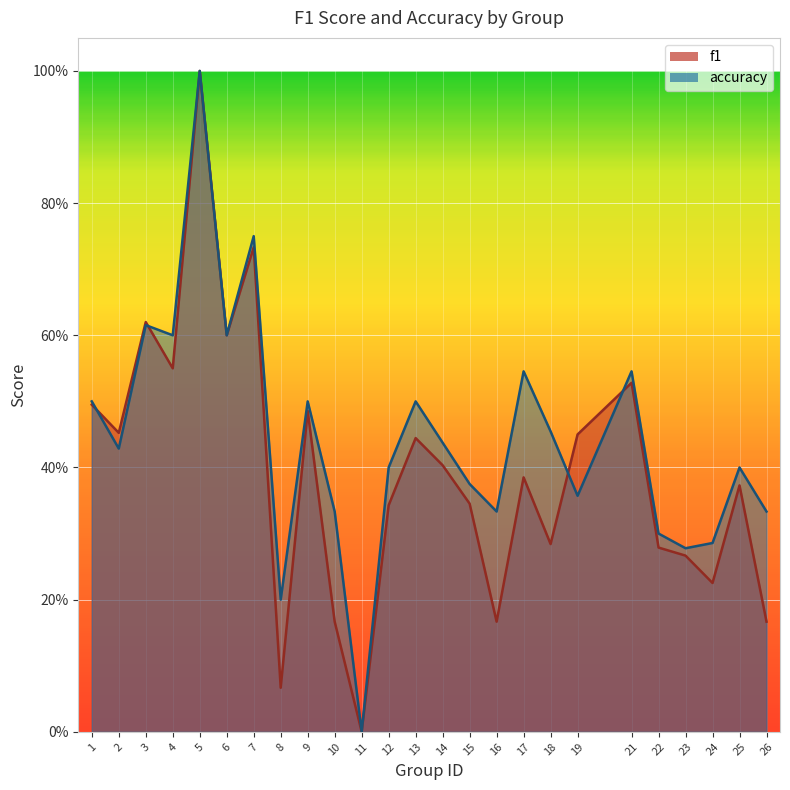

Does the chart display data point markers on the line(s)?

No